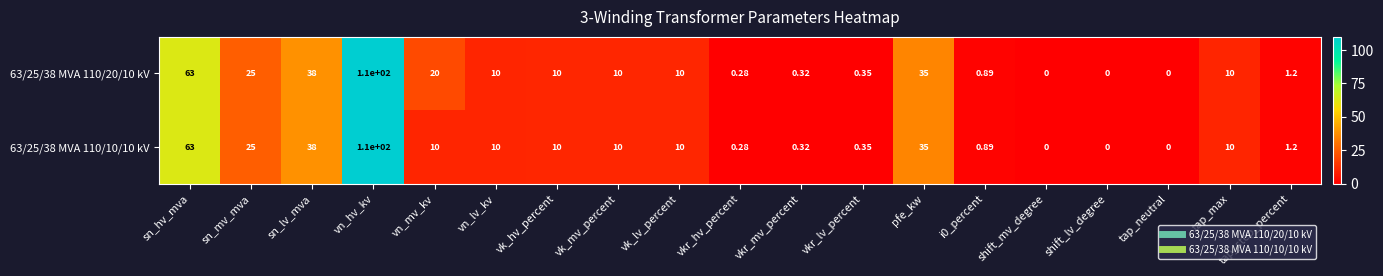

At which label is 63/25/38 MVA 110/10/10 kV closest to 55?

sn_hv_mva